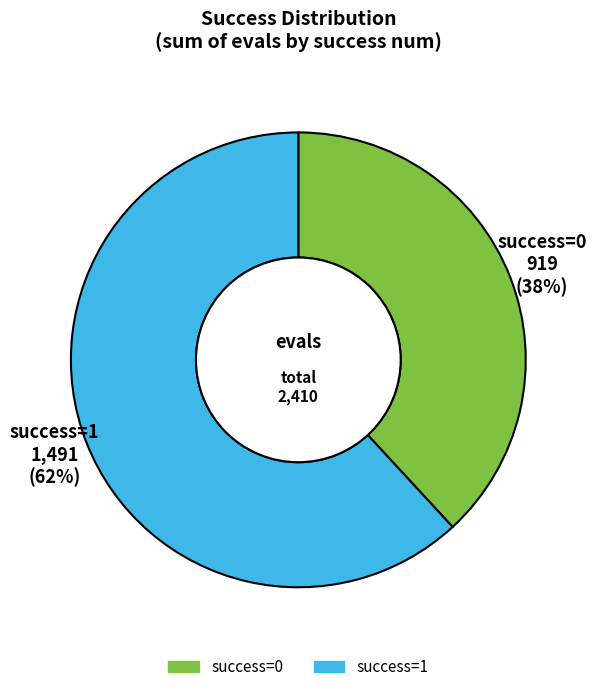

Combined, do success=0 and success=1 account for over 50%?

Yes